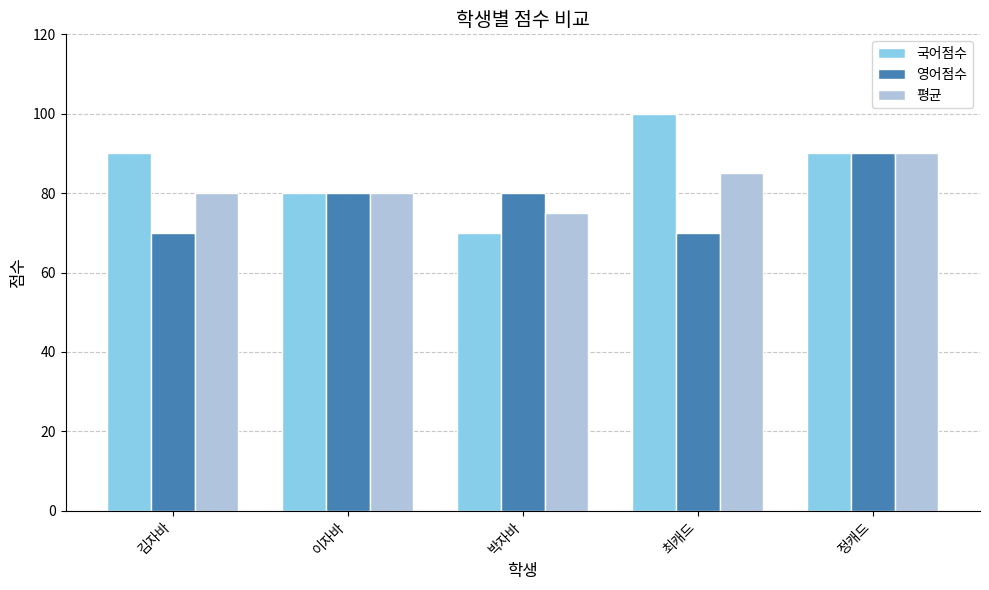

Does the chart contain stacked bars?

No